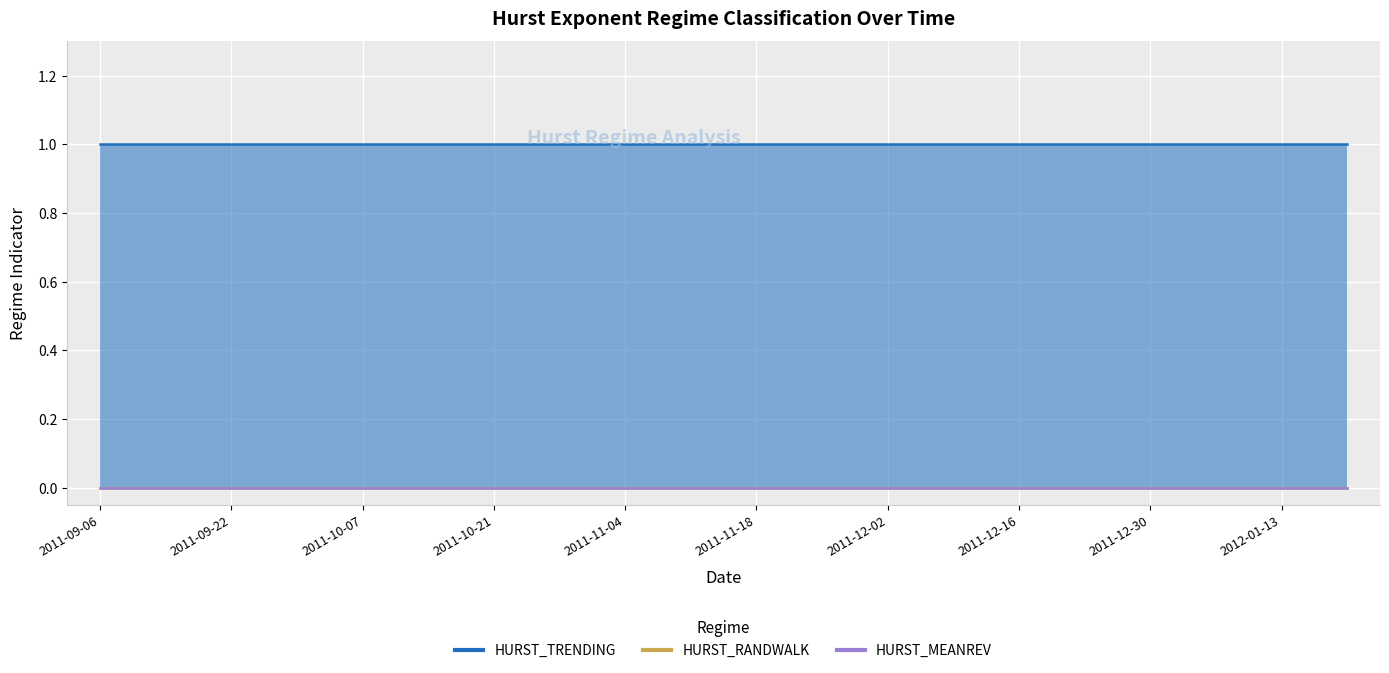

What is the spread (max minus min) of values at 2012-01-20?

1